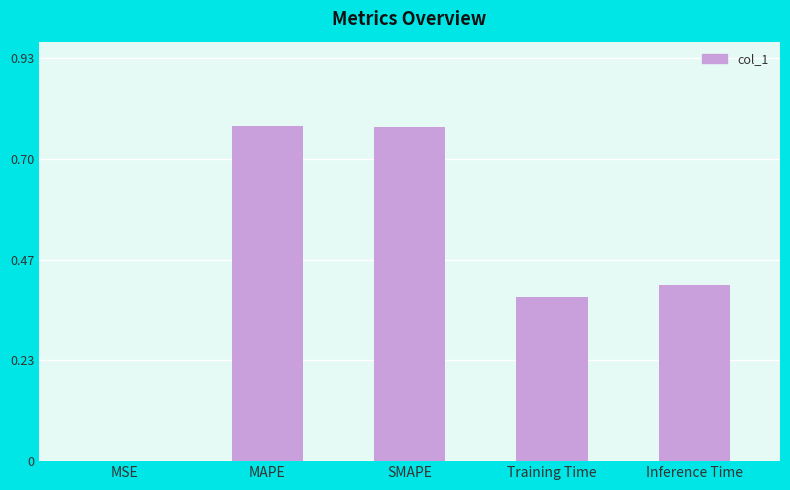

True or false: the data shows 0.1 at Training Time.

False